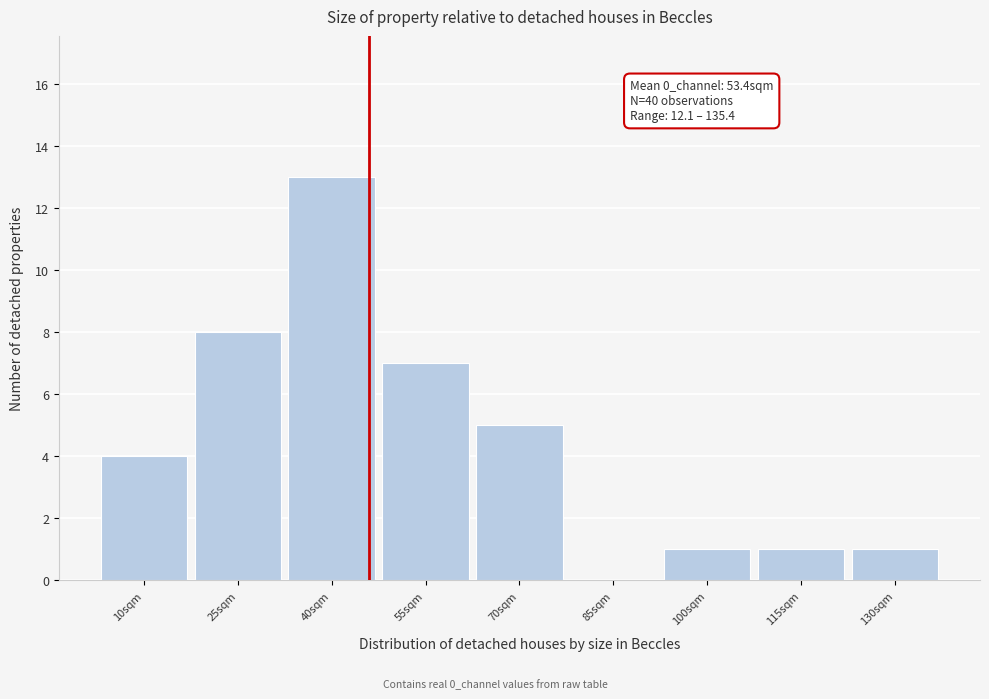

Reading left to right, list all the values displayed in this chart.

10sqm=4	25sqm=8	40sqm=13	55sqm=7	70sqm=5	85sqm=0	100sqm=1	115sqm=1	130sqm=1